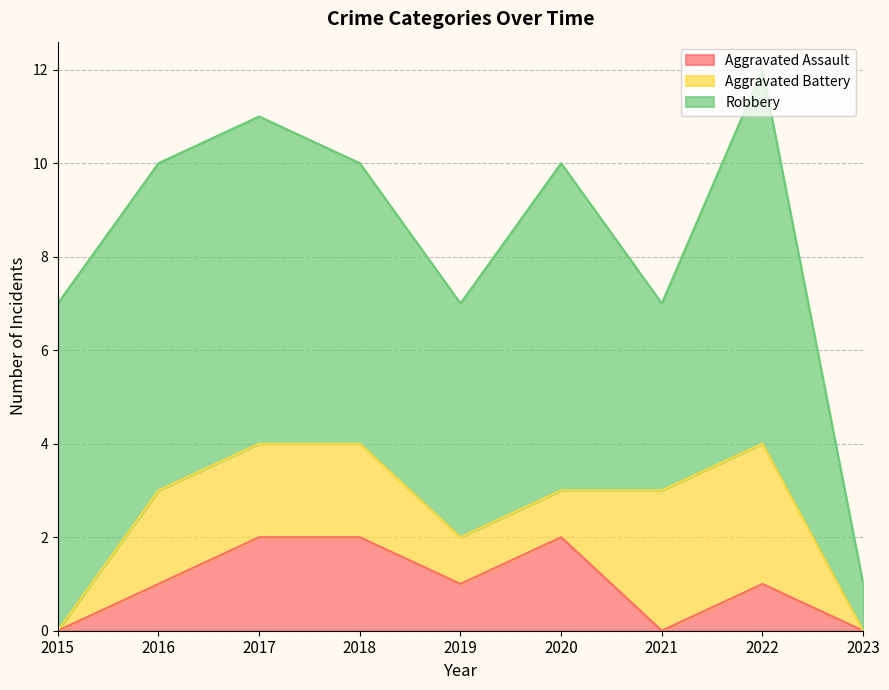

How many values in Aggravated Battery are above zero?

7